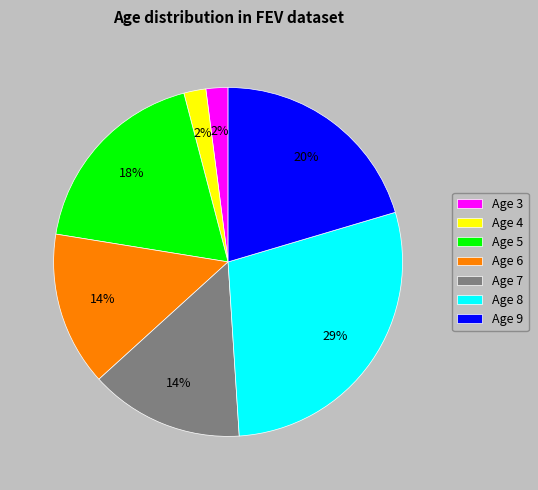

To the nearest percent, what portion does Age 6 represent?

14%